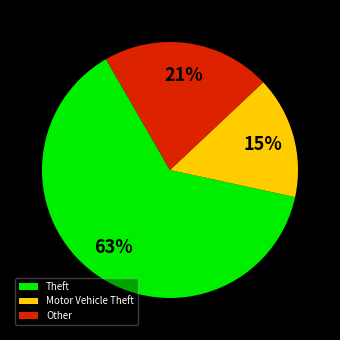

True or false: Theft accounts for 63% of the total.

True